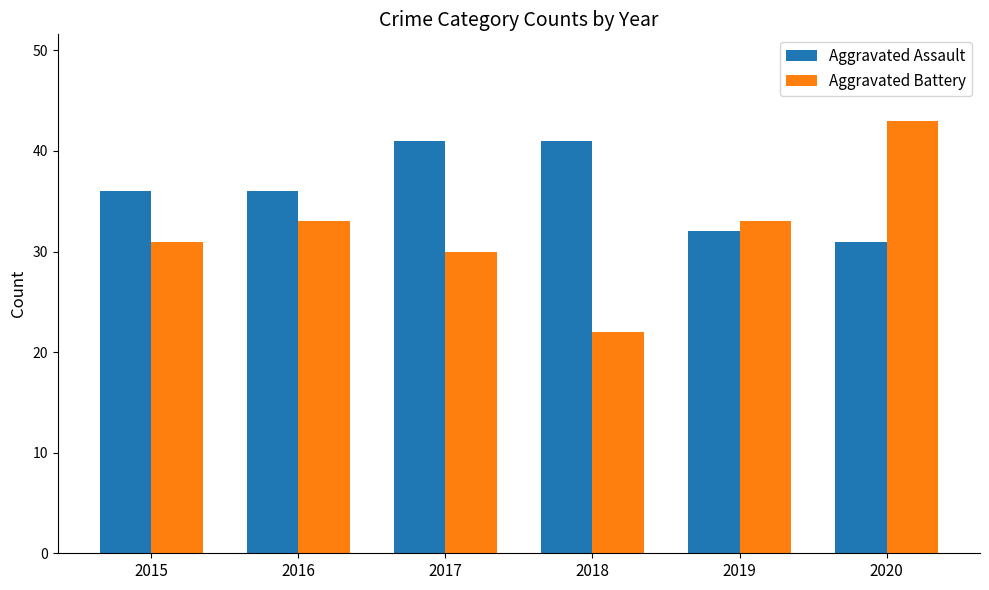

Count the number of categories in the chart.

6